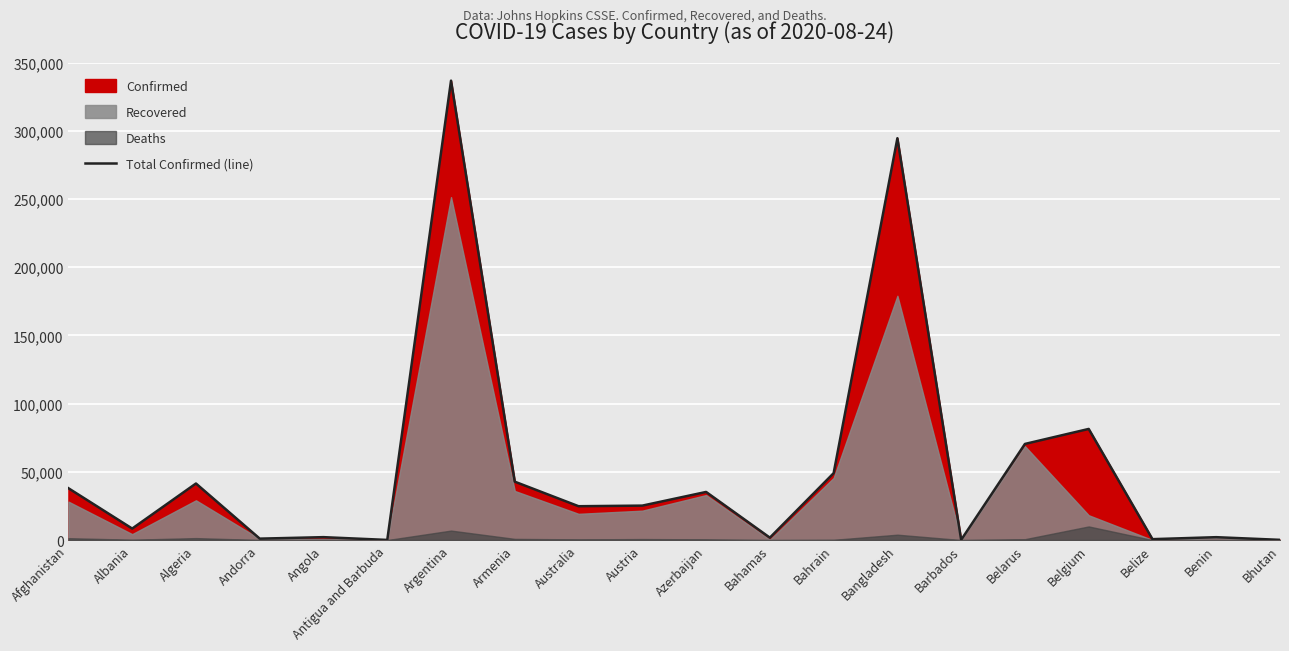

Rank the categories by value from highest to lowest.

Argentina, Bangladesh, Belgium, Belarus, Bahrain, Armenia, Algeria, Afghanistan, Azerbaijan, Austria, Australia, Albania, Angola, Benin, Bahamas, Andorra, Belize, Barbados, Bhutan, Antigua and Barbuda